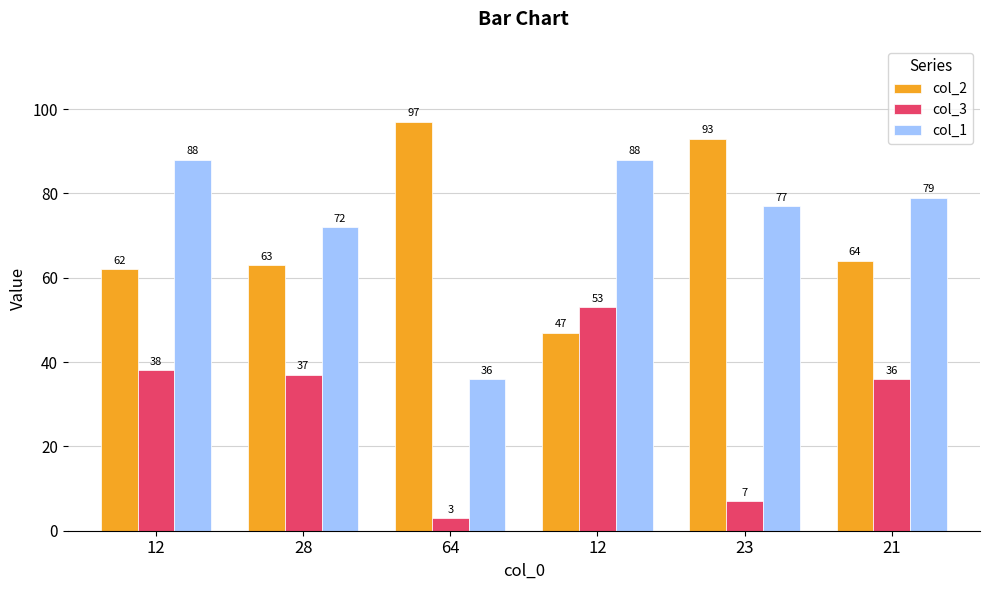

At how many categories does at least one series exceed 17?

6